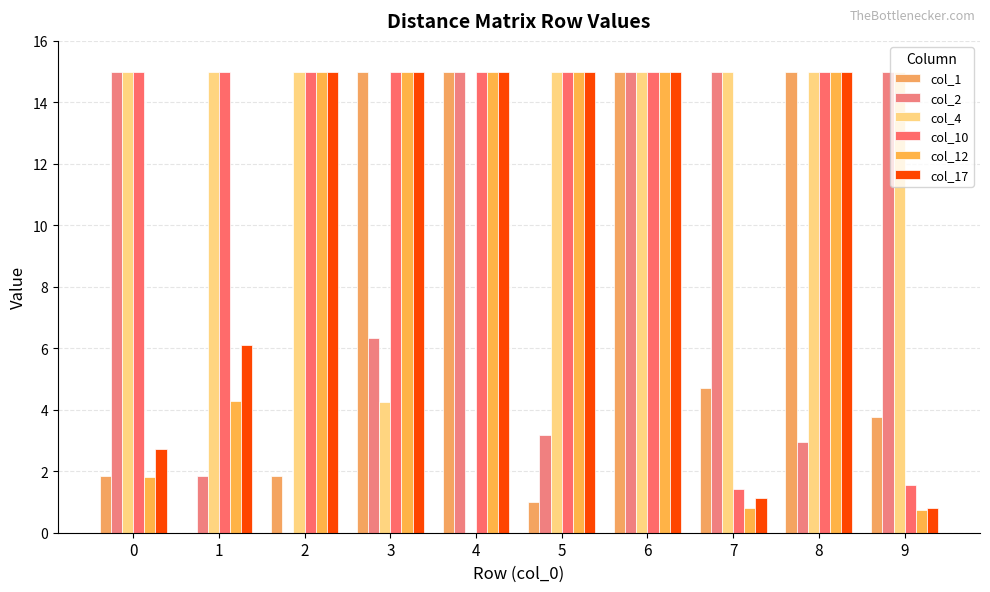

How many distinct data groups are displayed?

6